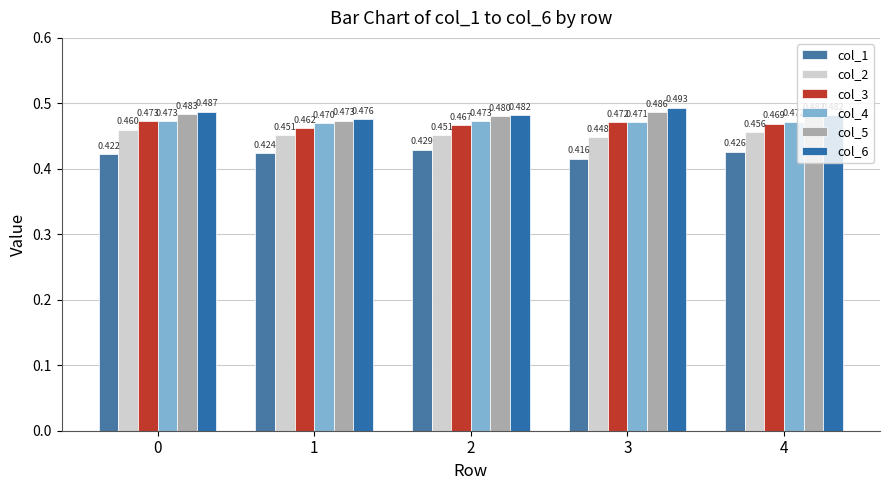

Are the bars horizontal?

No